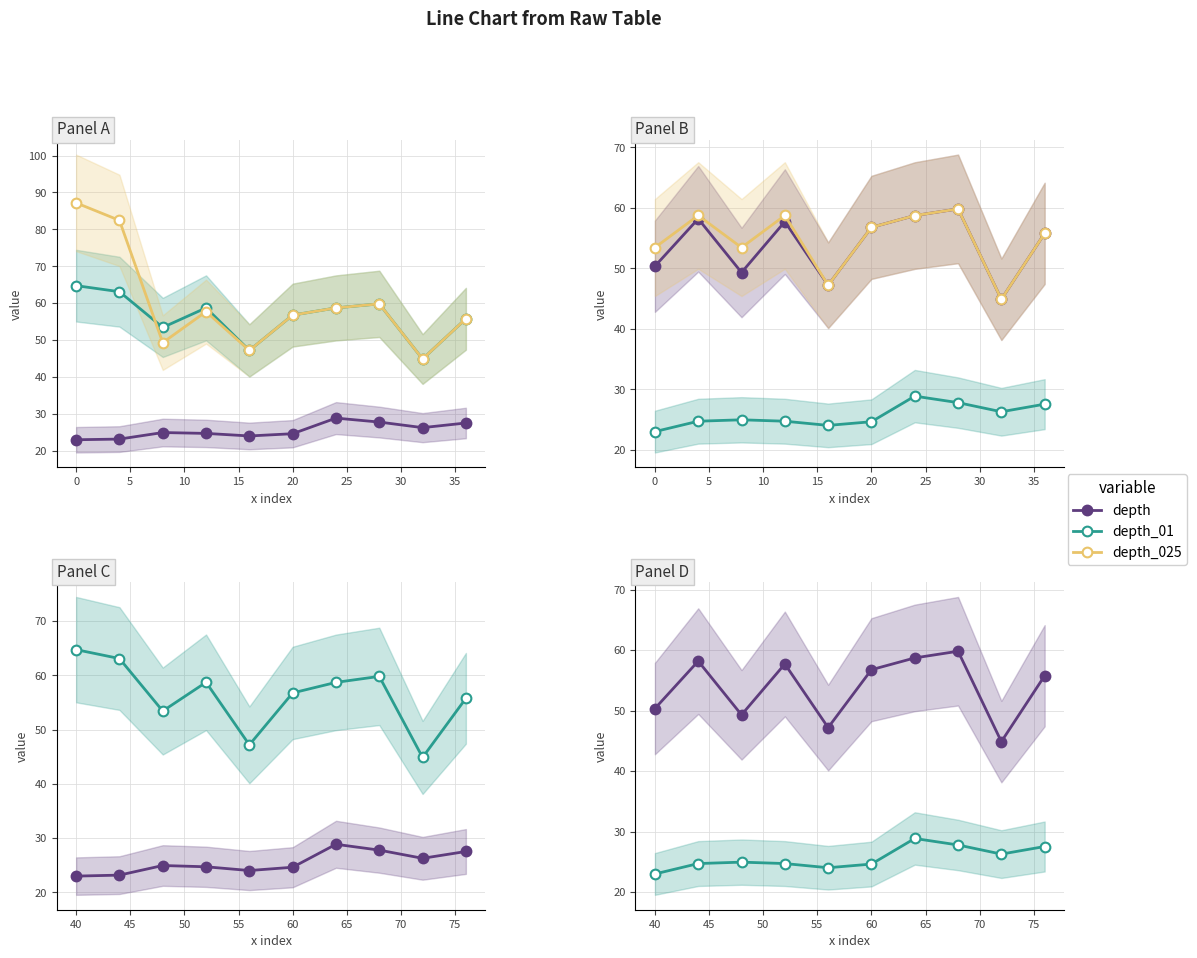

At 30, list the series in order from smallest to largest.

depth_01, depth, depth_025